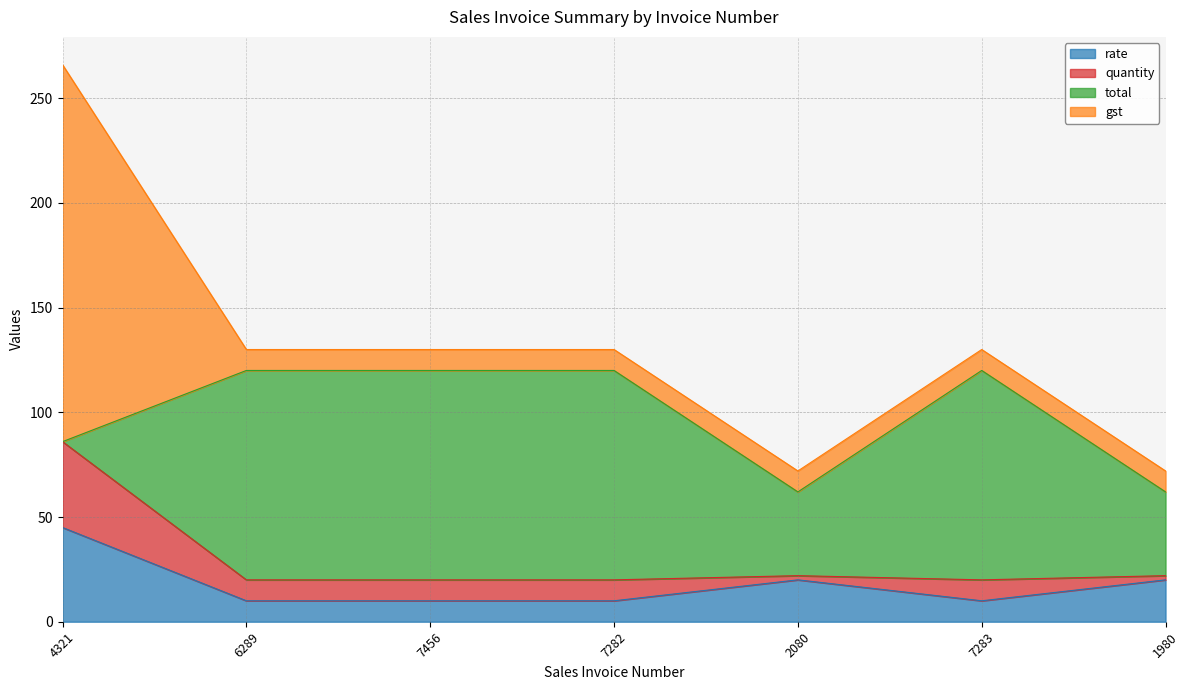

True or false: gst has a value of 37 at 1980.

False